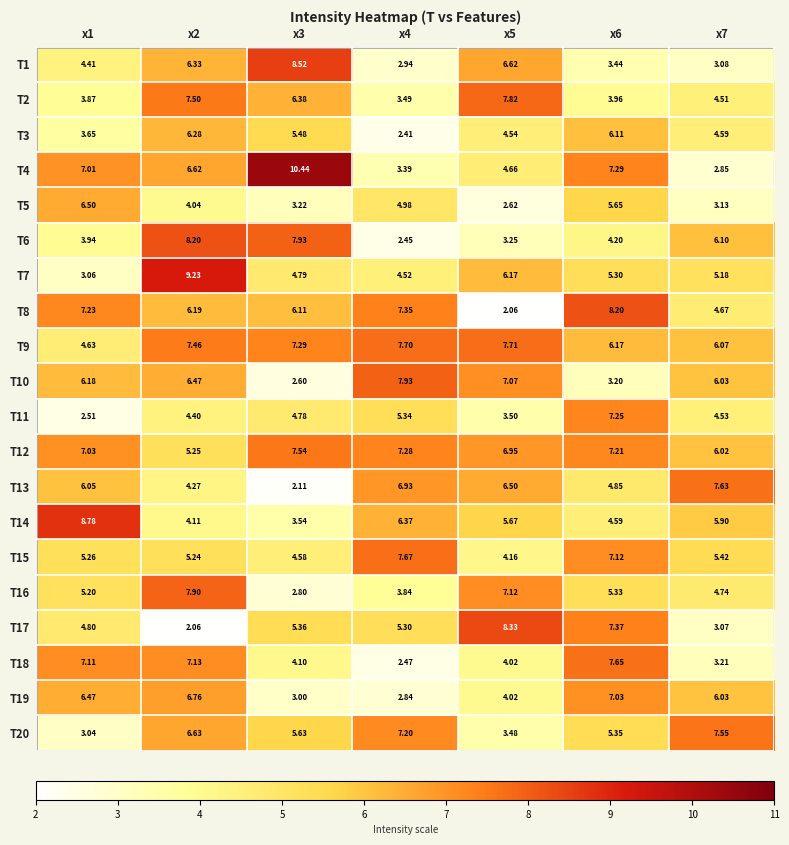

Between x1 and x5, which series saw the biggest shift?

T8